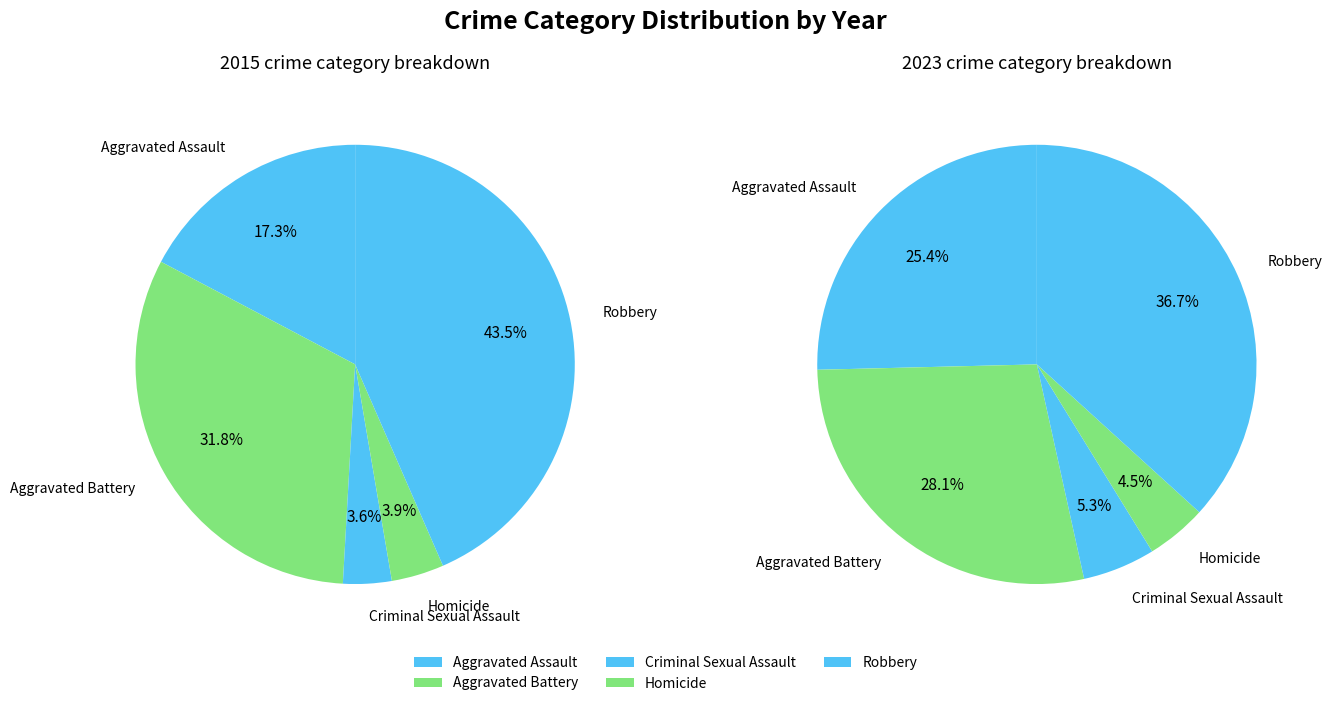

How many segments does this pie chart have?

5